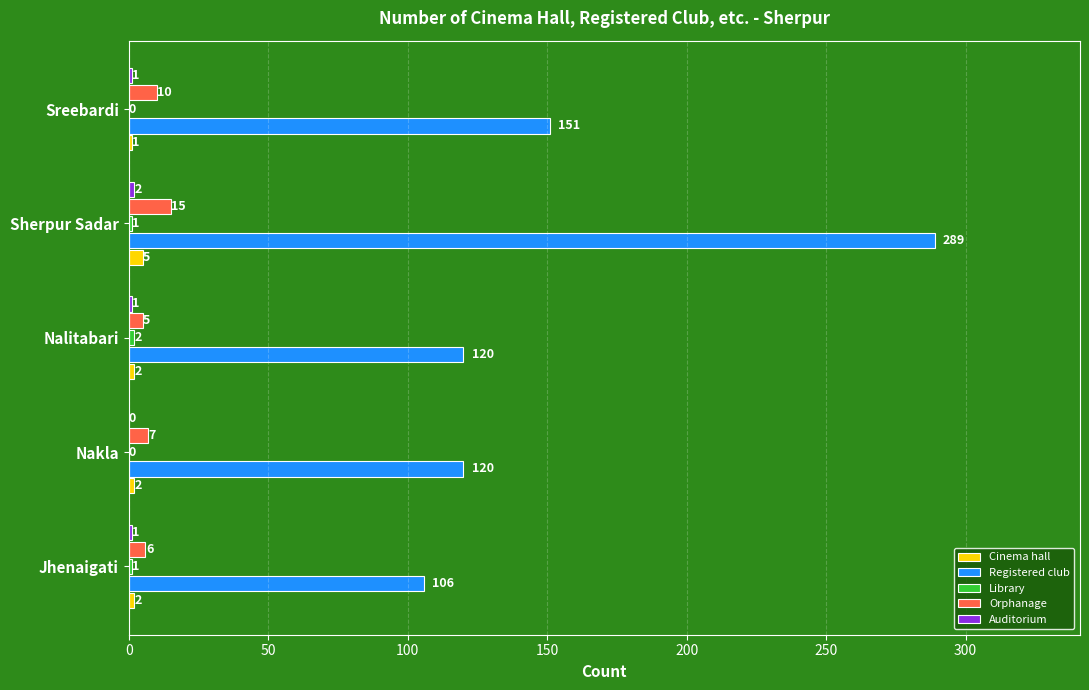

What is the average value of the Registered club series?

157